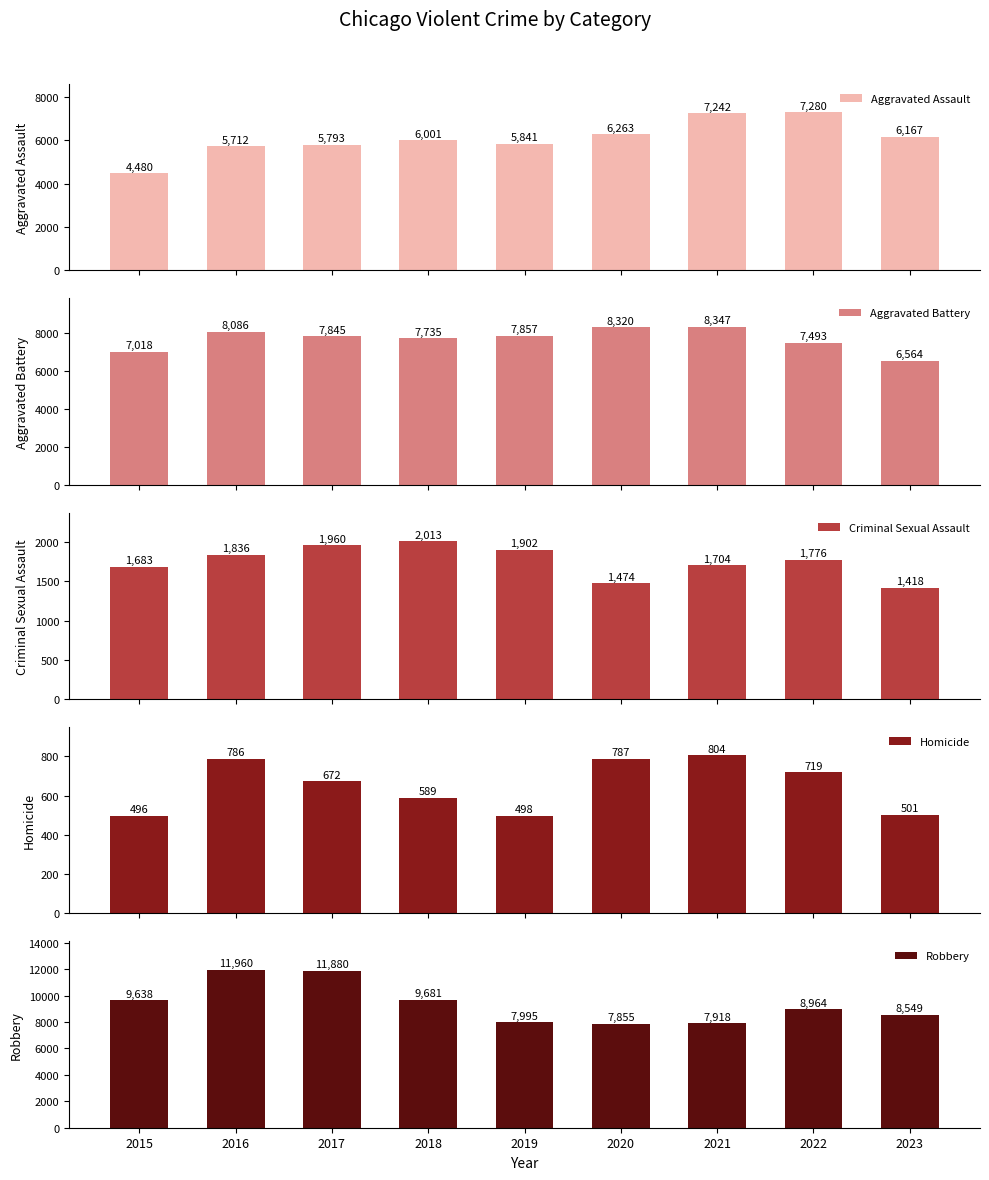

Which series has the largest range (max minus min)?

Robbery